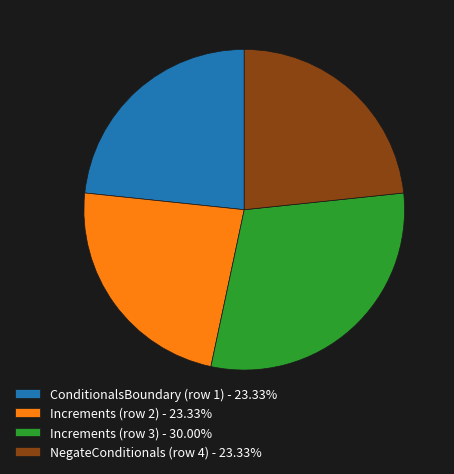

Is there any slice that represents more than half of the pie?

No